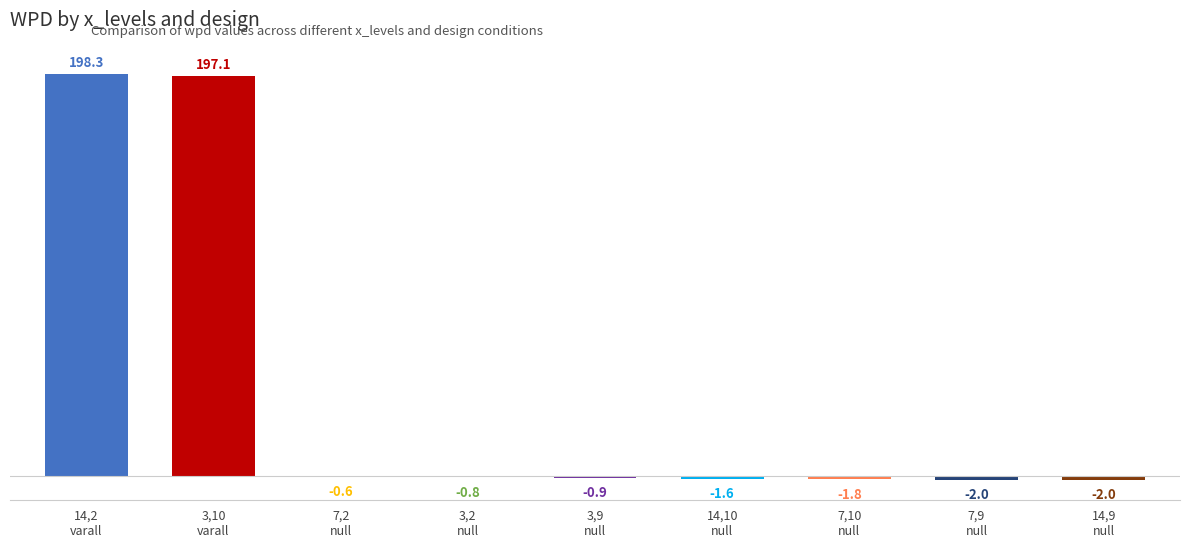

The chart shows a value of -0.6 at 7,2
null. True or false?

True